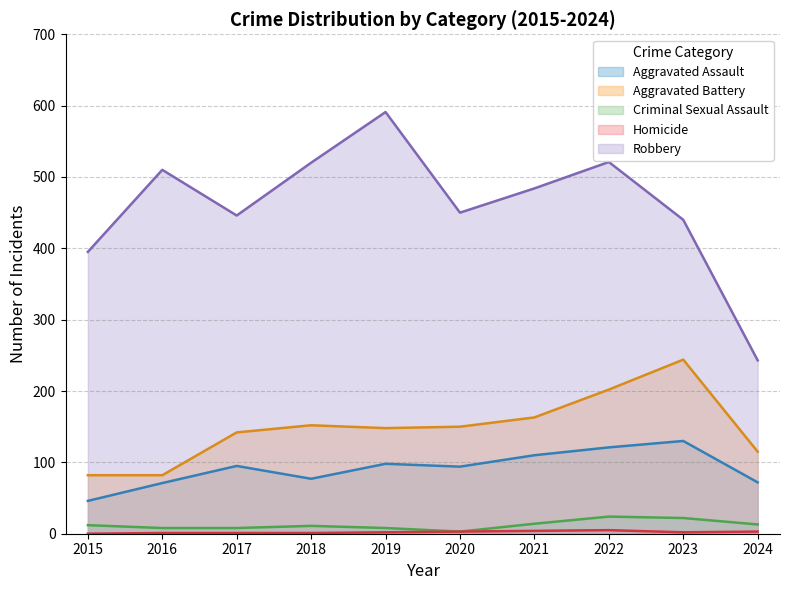

In Aggravated Assault, how many points are lower than both neighbors (excluding endpoints)?

2